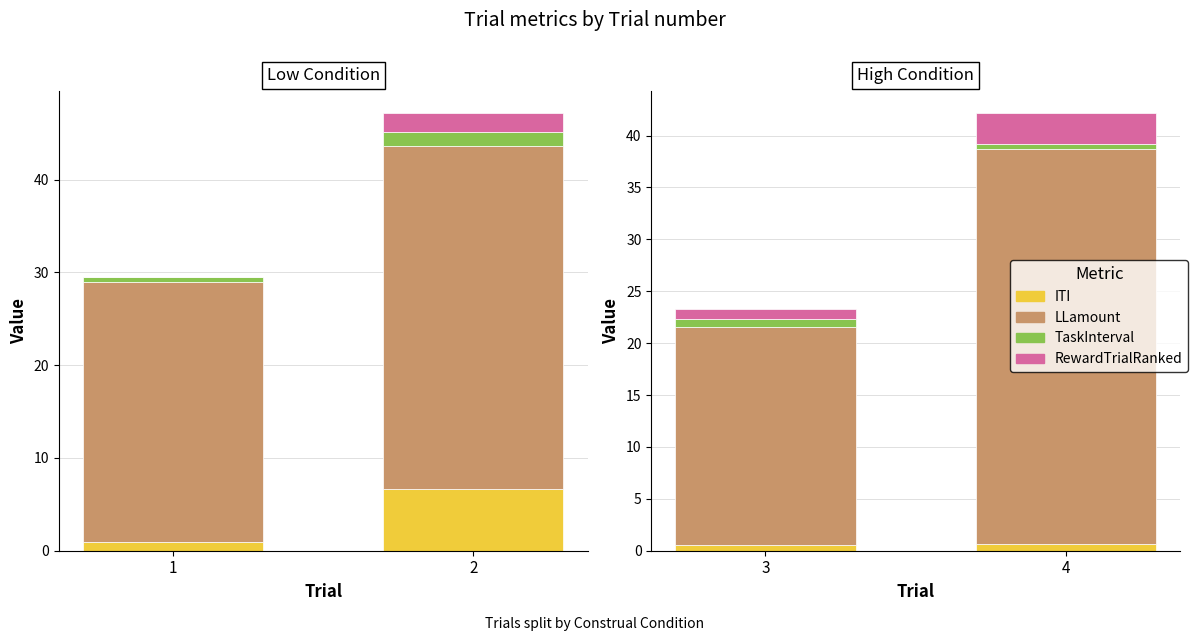

At which category is the sum across all series the highest?

4